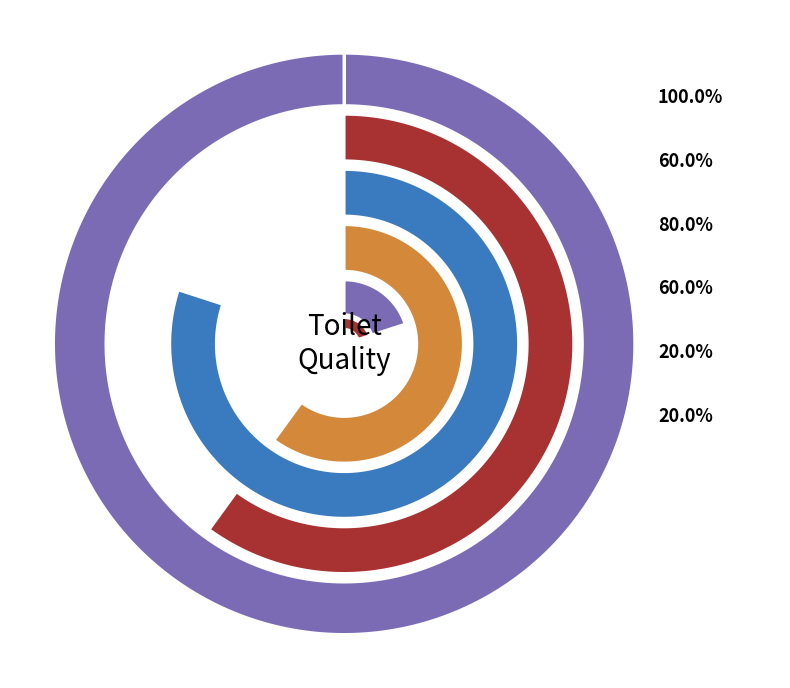

What portion of the pie excludes 5?

94.1%